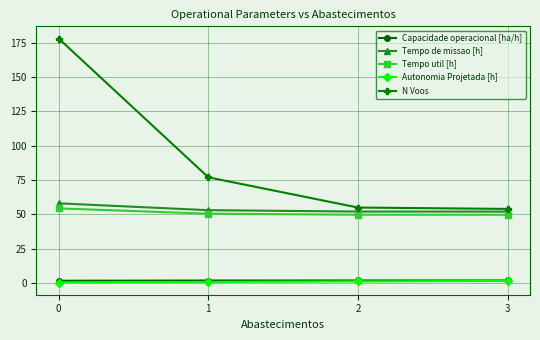

How many lines are shown in the chart?

5